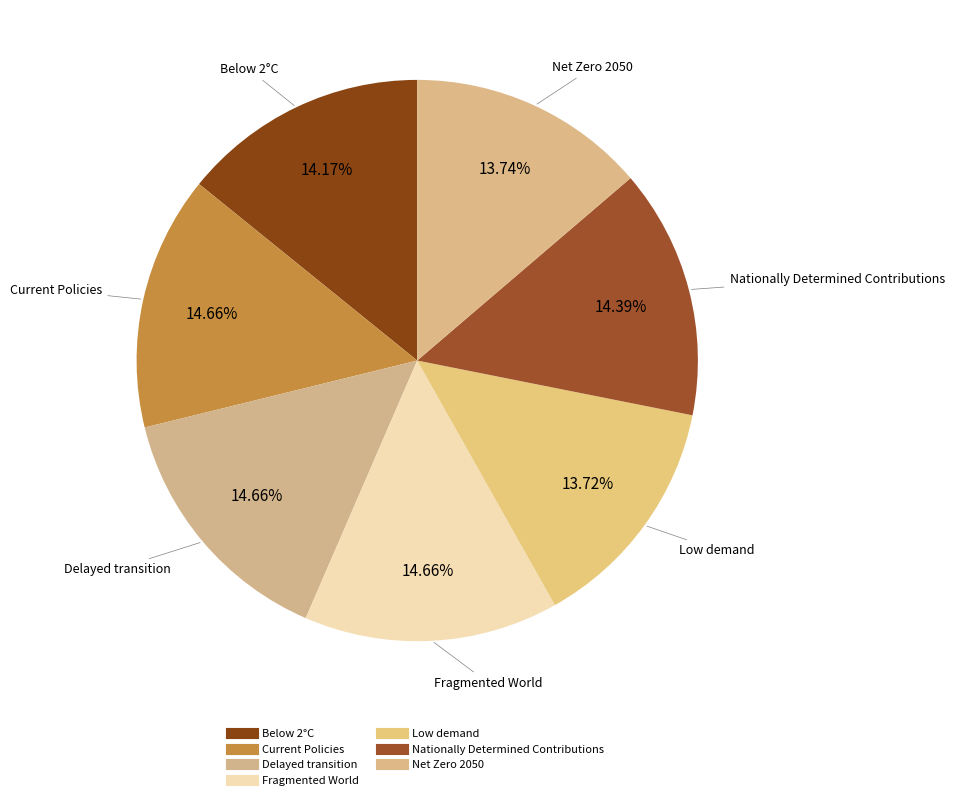

Is Delayed transition the majority of the pie?

No